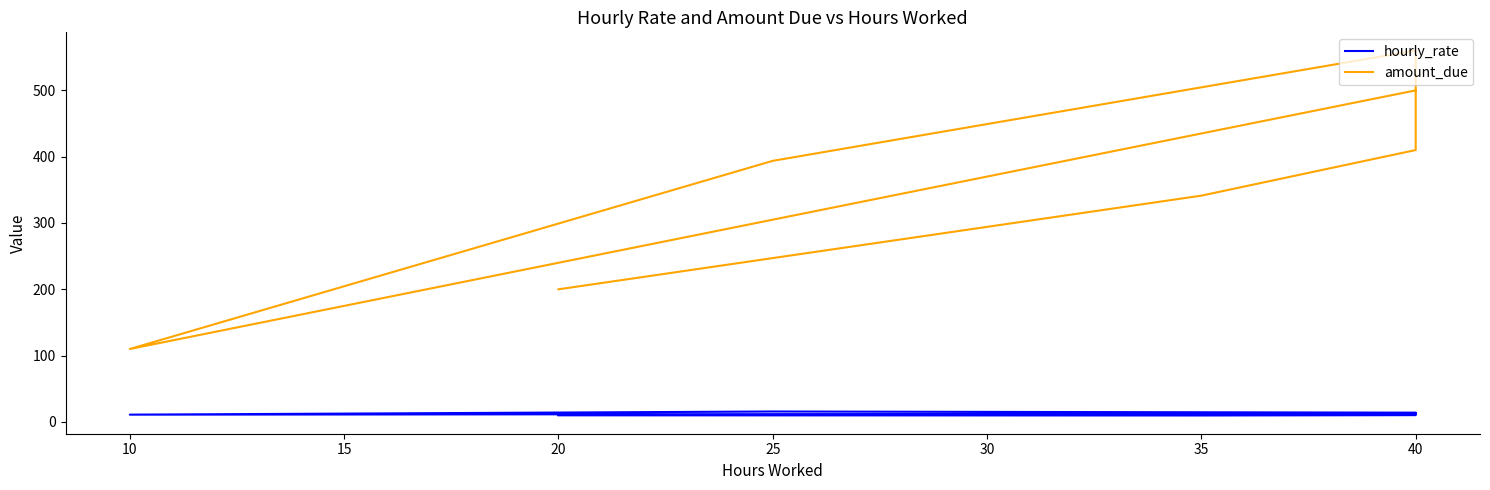

How many lines are shown in the chart?

2